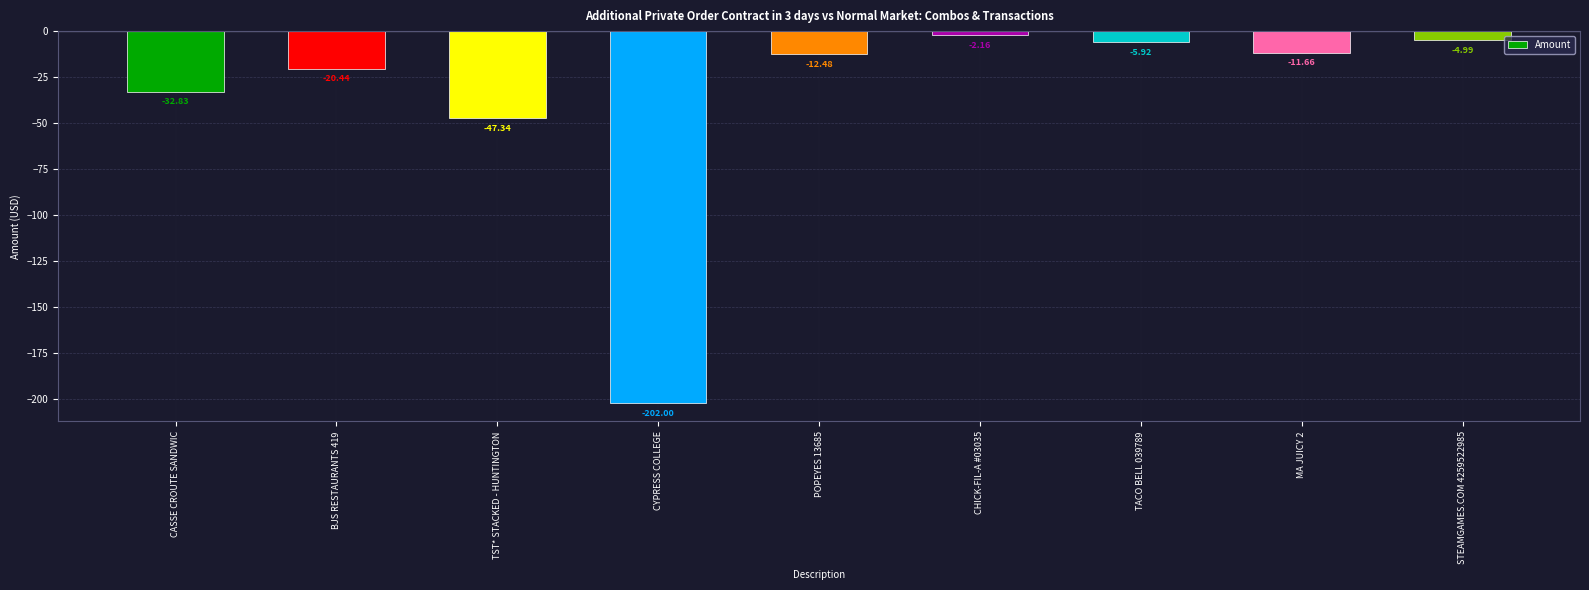

Count the number of categories in the chart.

9